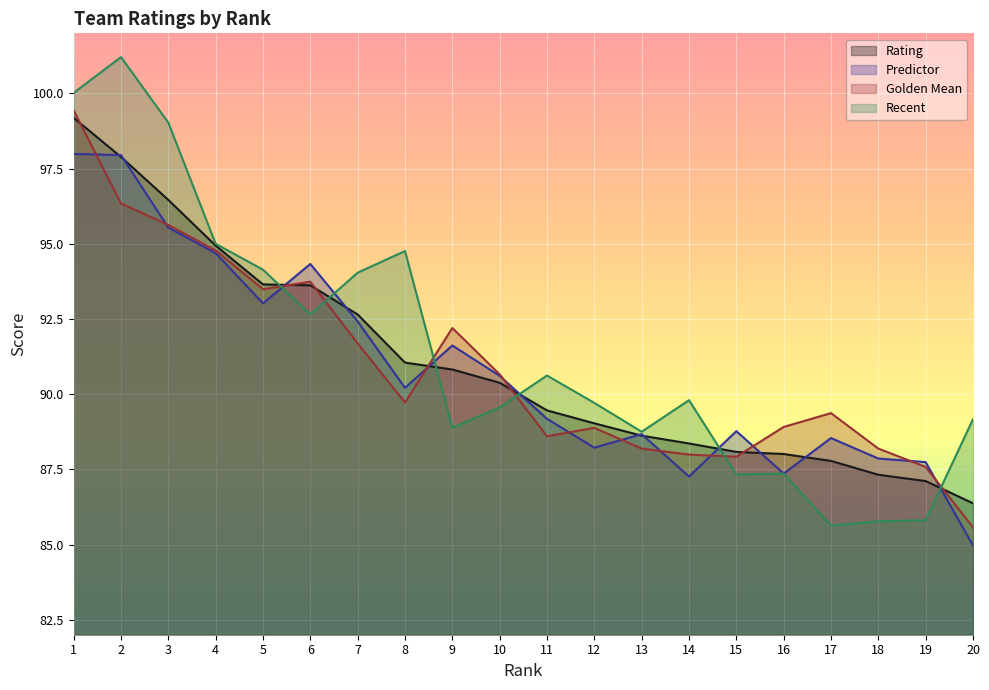

What is the difference between the maximum and minimum values in the Golden Mean series?

13.9